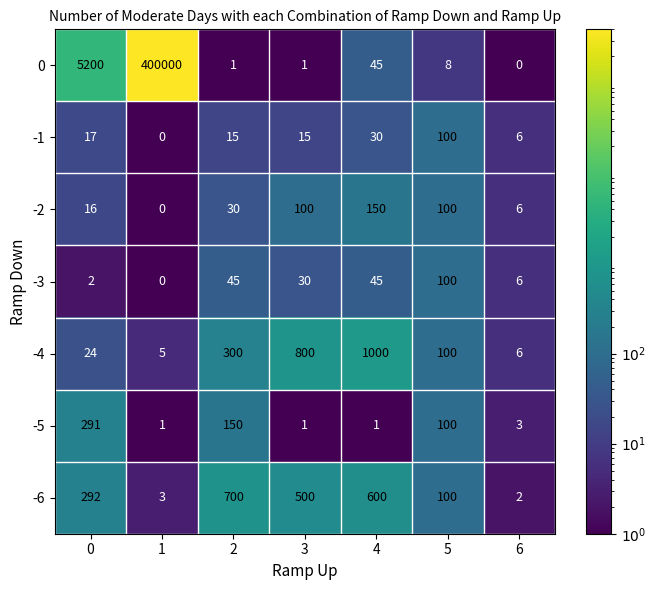

Which category has the highest value across all series?

1